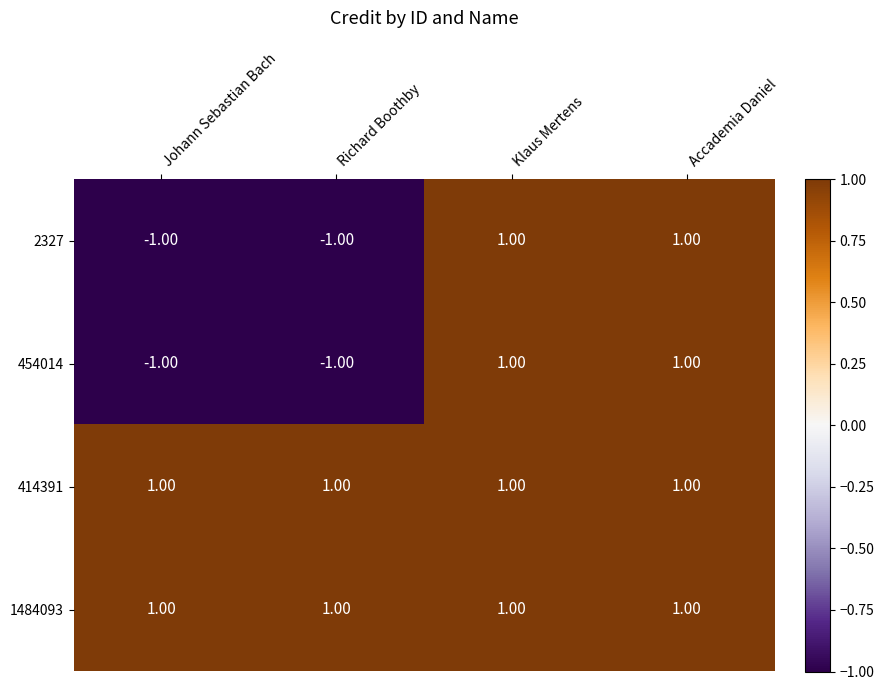

What is the difference between the highest and lowest values at Johann Sebastian Bach?

2